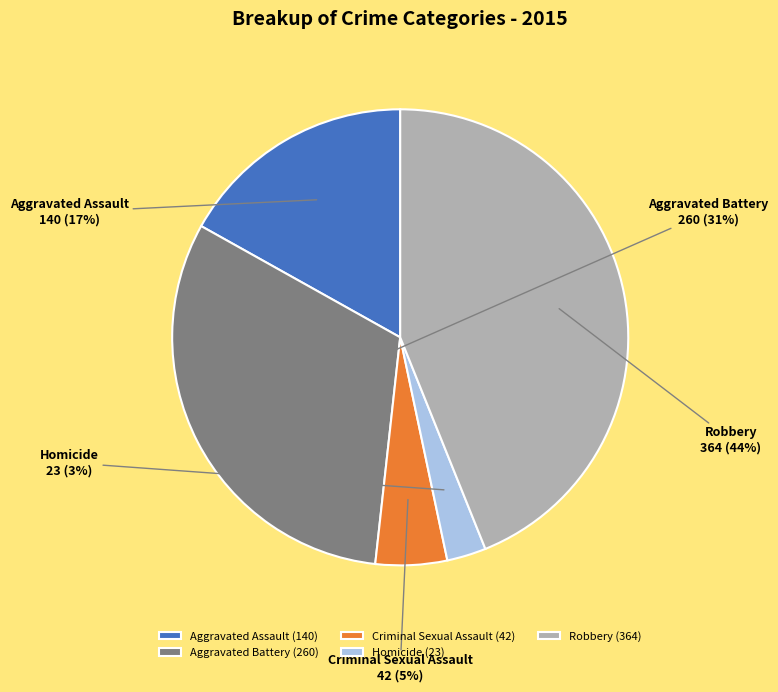

Is Aggravated Battery the majority of the pie?

No